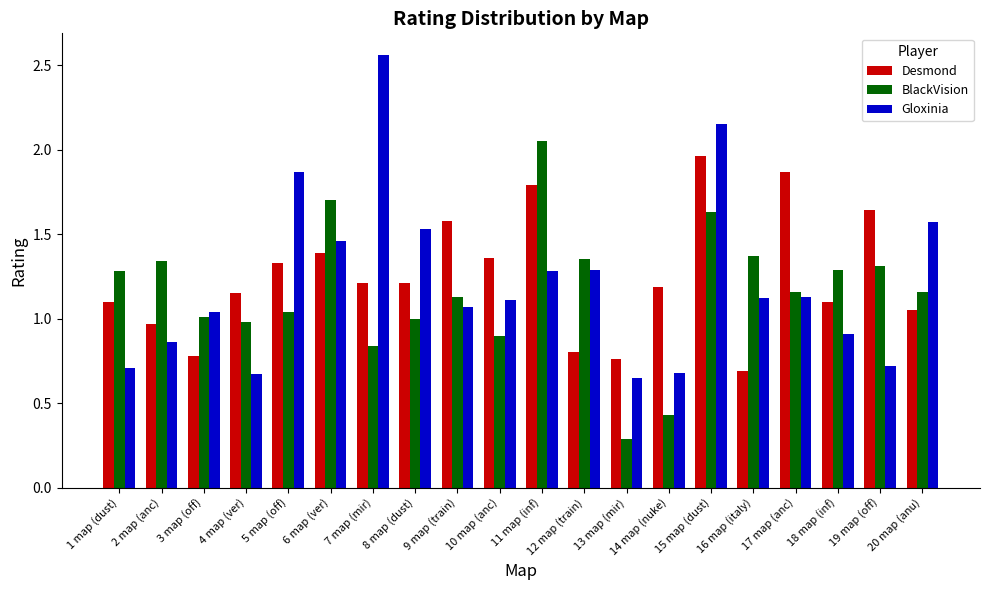

What is the label of the 14th bar from the left?

14 map (nuke)